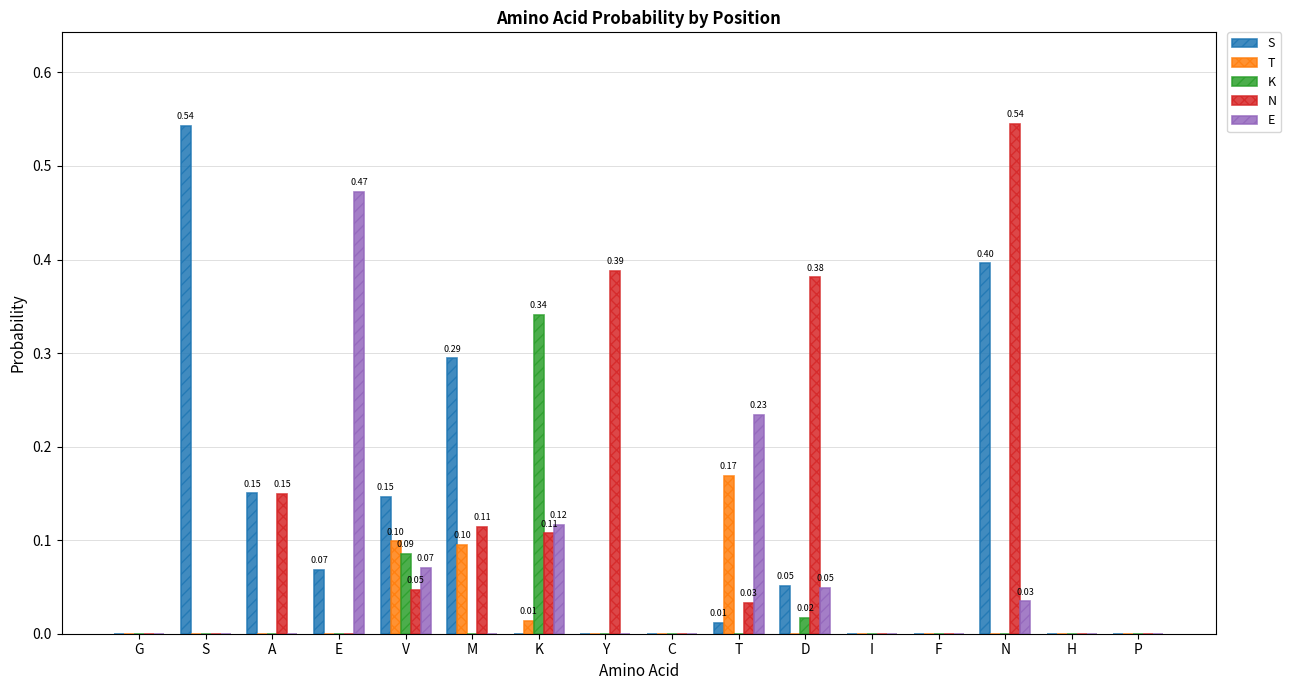

Which category has the highest value in the K series?

K